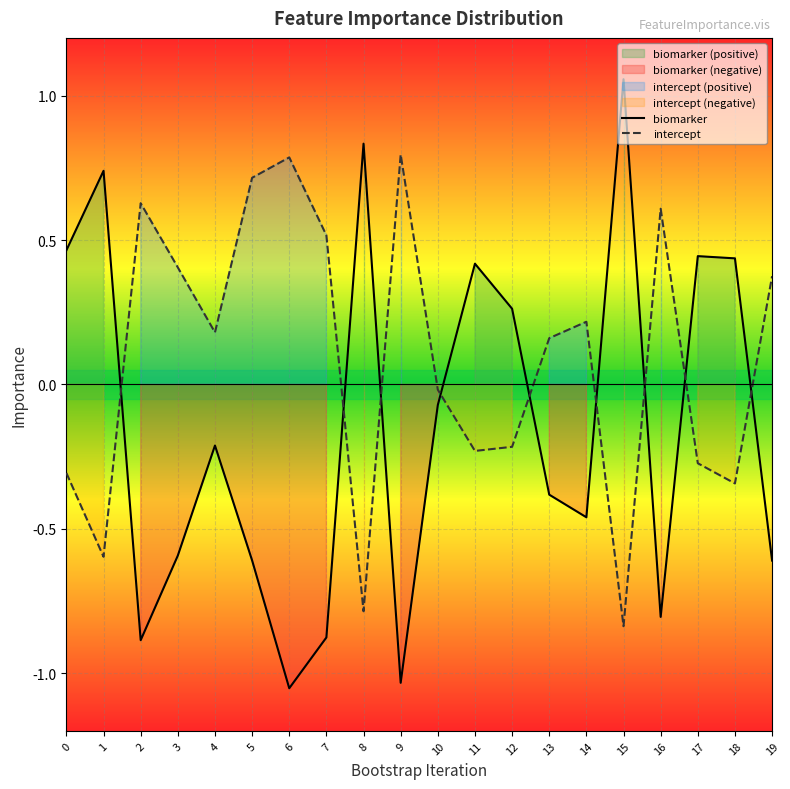

How many distinct data groups are displayed?

2